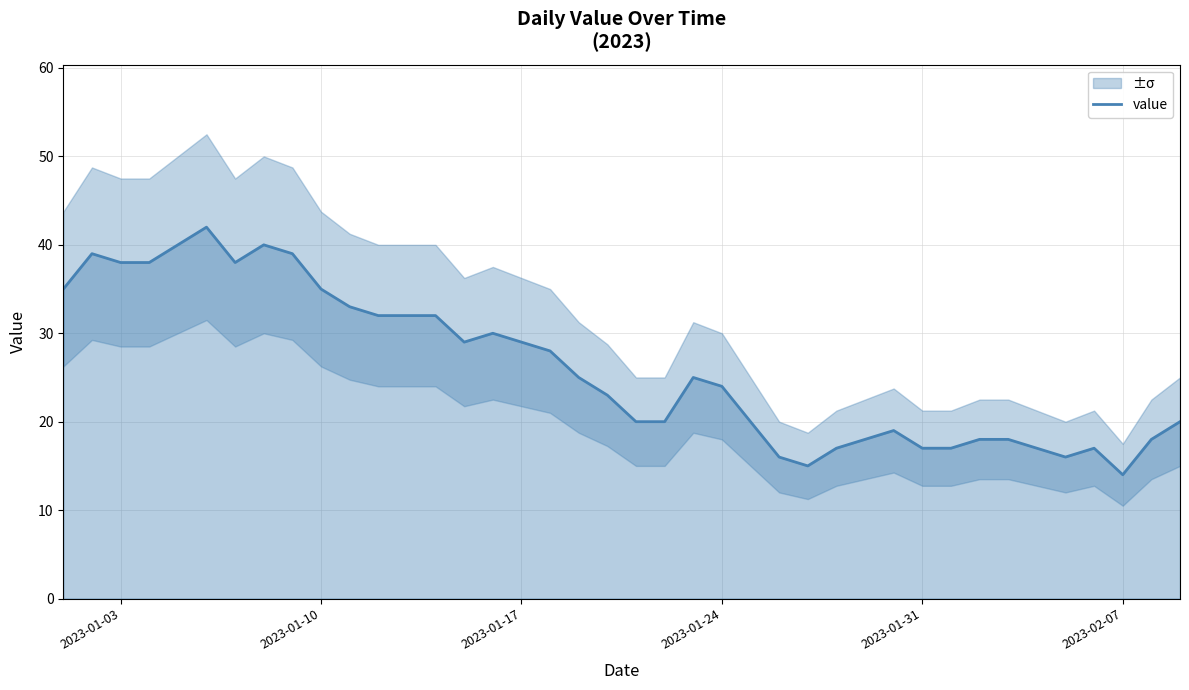

Reading left to right, transcribe all the data shown in this chart.

35	39	38	38	40	42	38	40	39	35	33	32	32	32	29	30	29	28	25	23	20	20	25	24	20	16	15	17	18	19	17	17	18	18	17	16	17	14	18	20